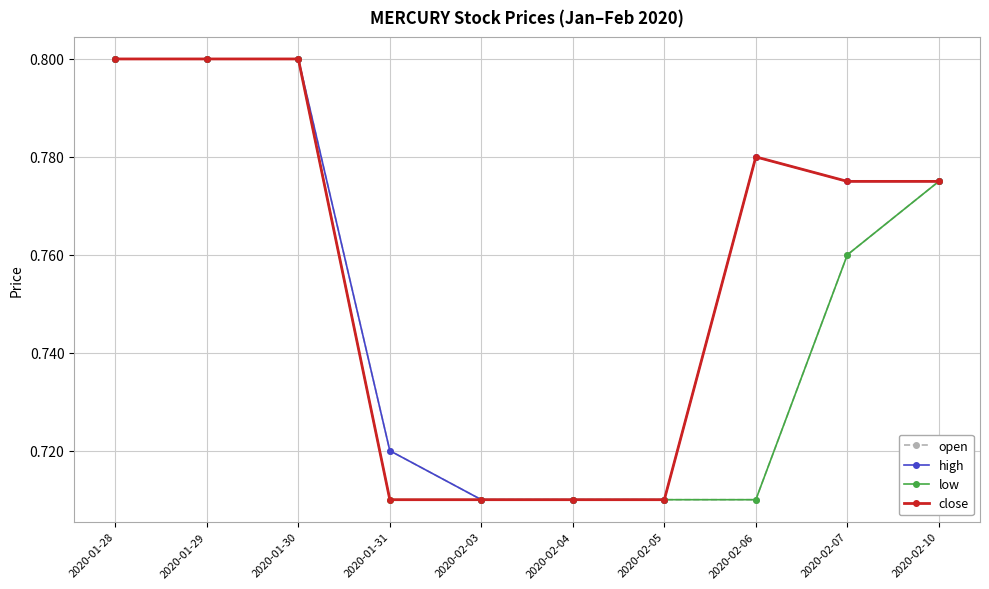

The value of close at 2020-01-31 is 1.0. True or false?

False